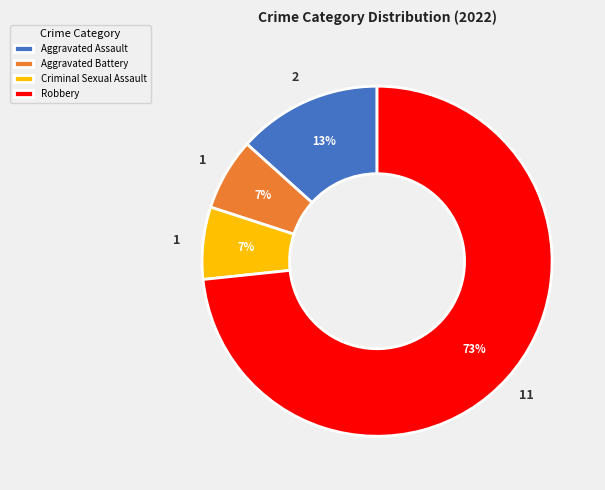

To the nearest percent, what portion does Criminal Sexual Assault represent?

7%